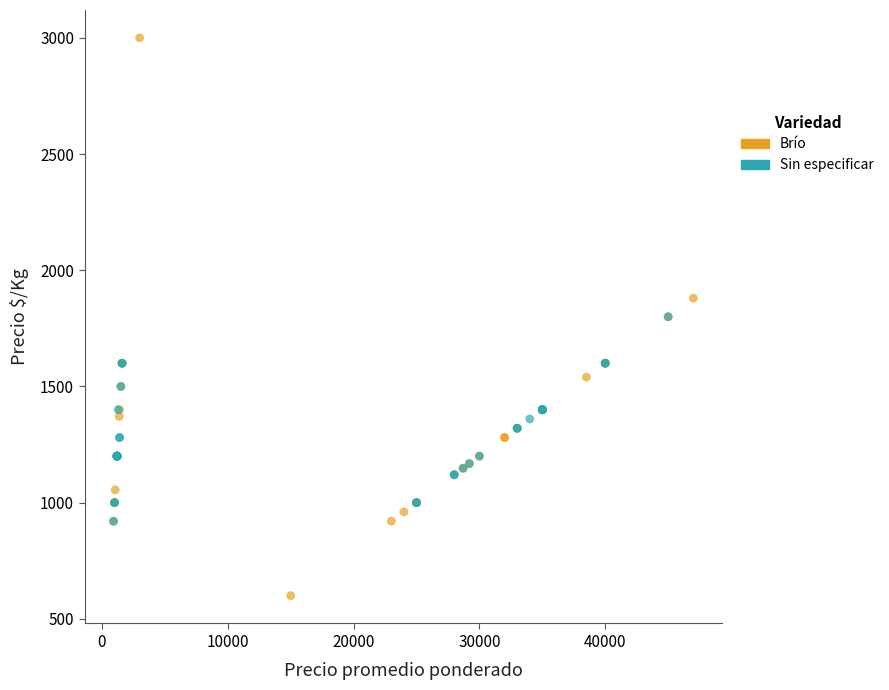

Which series has the largest Y range (max minus min)?

Brío